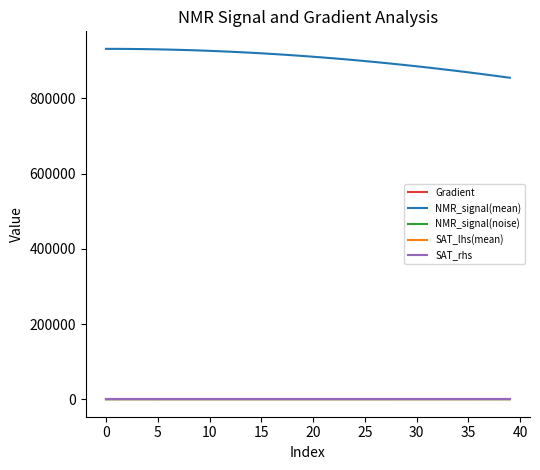

Which series has the widest spread of values?

NMR_signal(mean)